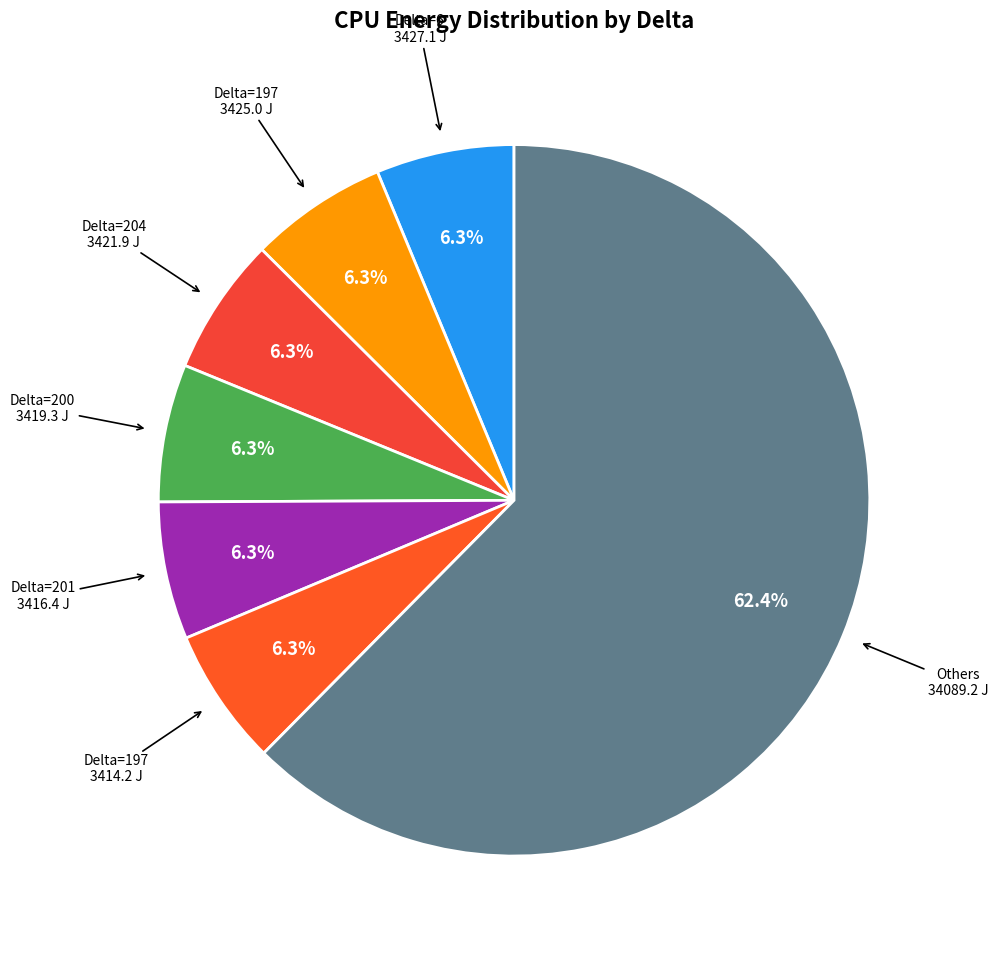

How many slices are in this pie chart?

7